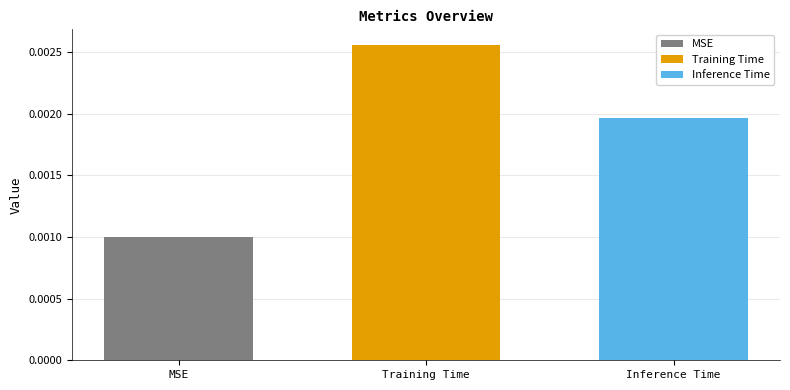

Rank the series at Training Time from highest to lowest value.

Training Time, Inference Time, MSE